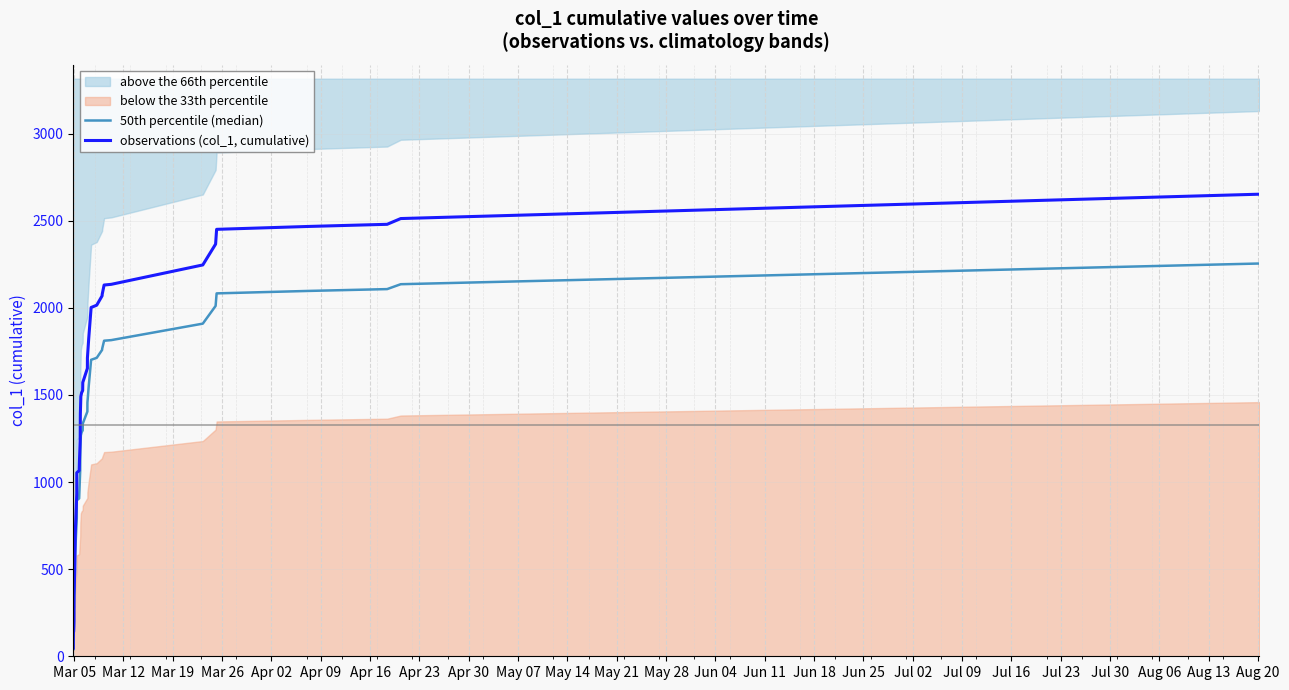

True or false: observations (col_1, cumulative) and 50th percentile (median) intersect in this chart.

False